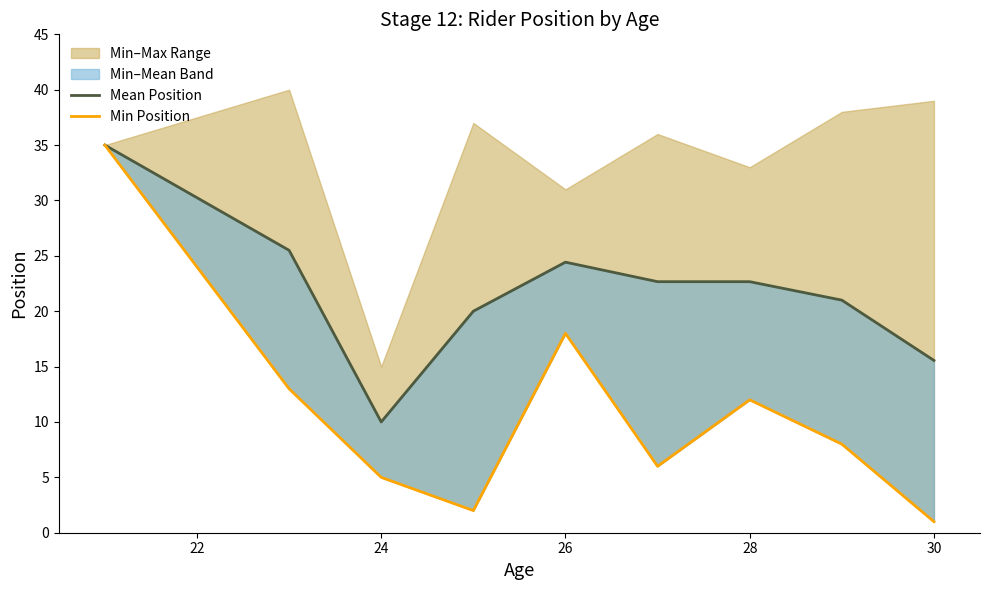

List the series in order of their peak value, lowest first.

Mean Position, Min Position